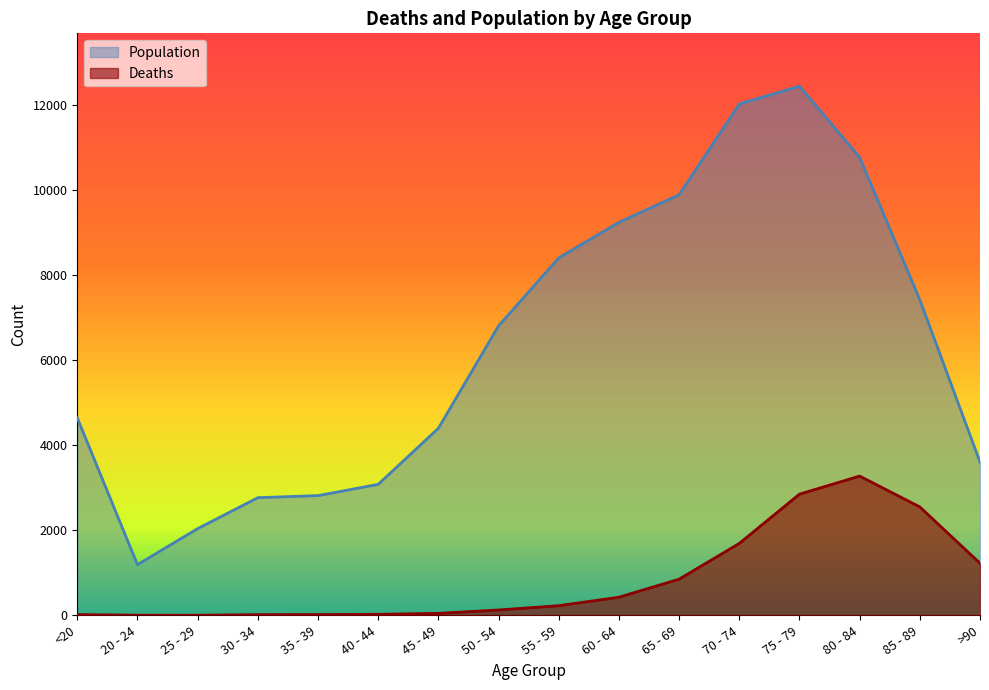

Reading right to left, extract all data points from this chart.

Deaths: 1224	2548	3273	2848	1690	850	426	227	126	47	24	18	17	3	4	18
Population: 3604	7417	10764	12434	12018	9883	9236	8400	6803	4396	3078	2814	2765	2038	1191	4641